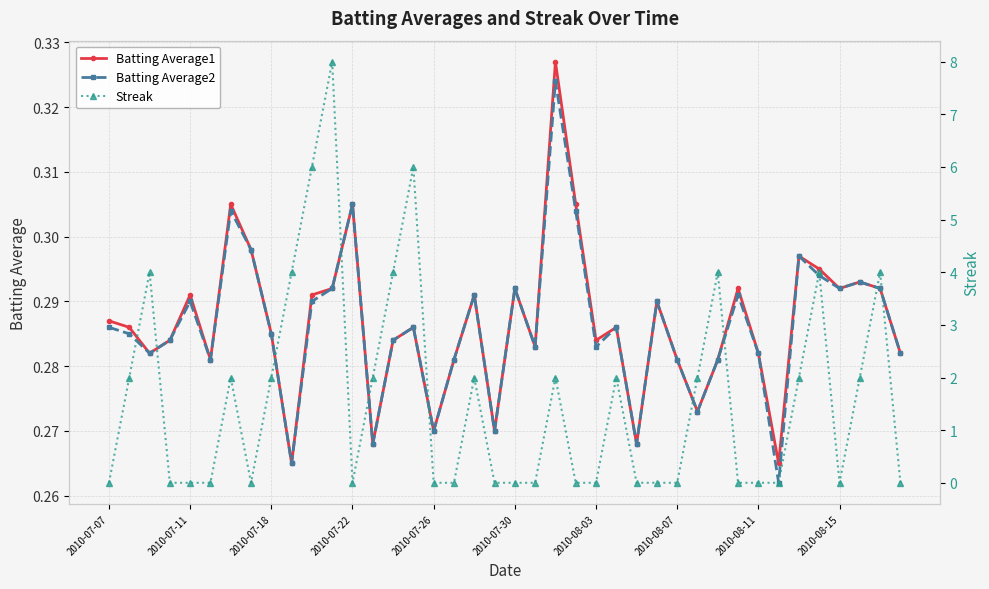

True or false: Batting Average1 and Batting Average2 cross at least once.

False